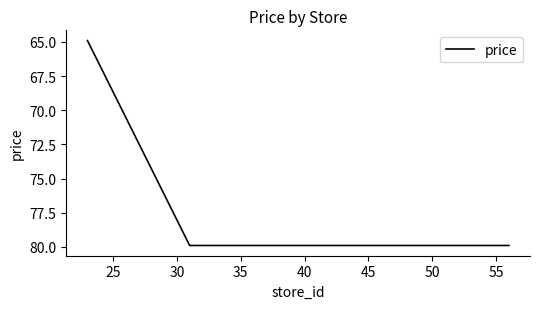

True or false: there are more than 2 points higher than both neighbors.

False